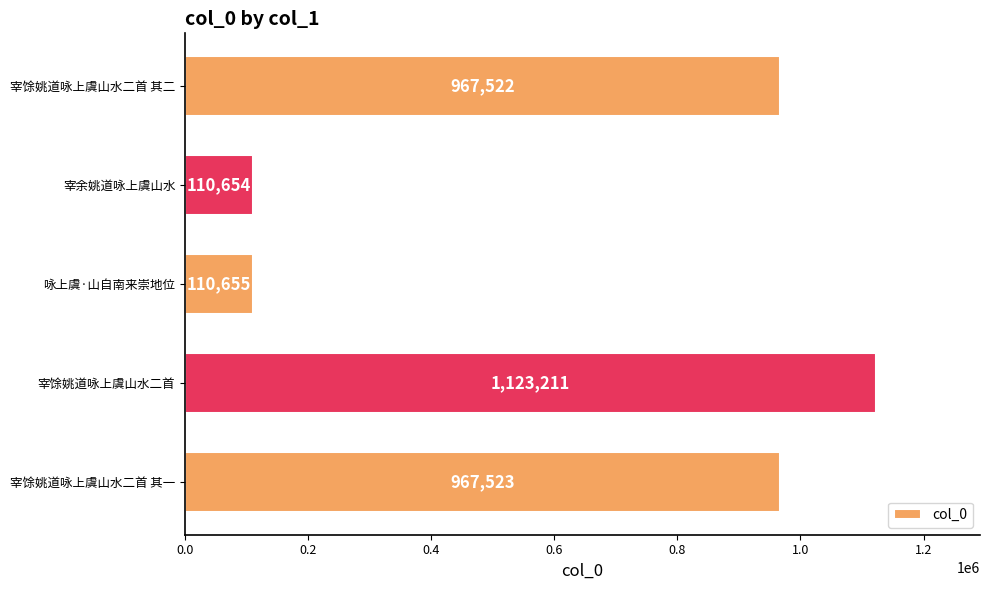

Which has a higher value, 宰馀姚道咏上虞山水二首 其一 or 宰馀姚道咏上虞山水二首 其二?

宰馀姚道咏上虞山水二首 其一